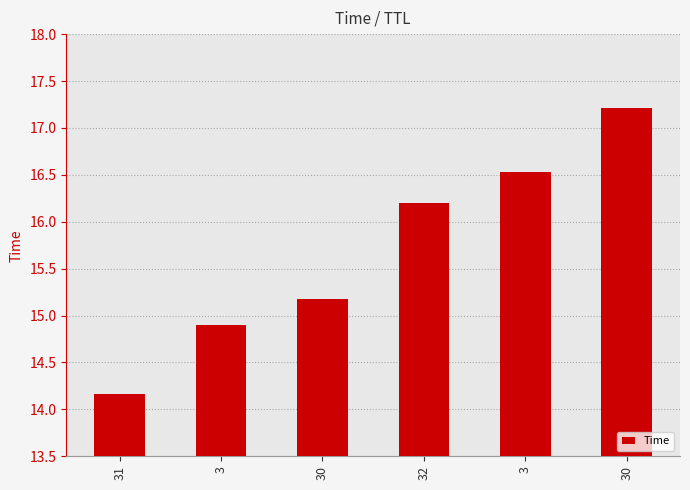

Is it true that the value at 31 is 14.2?

True